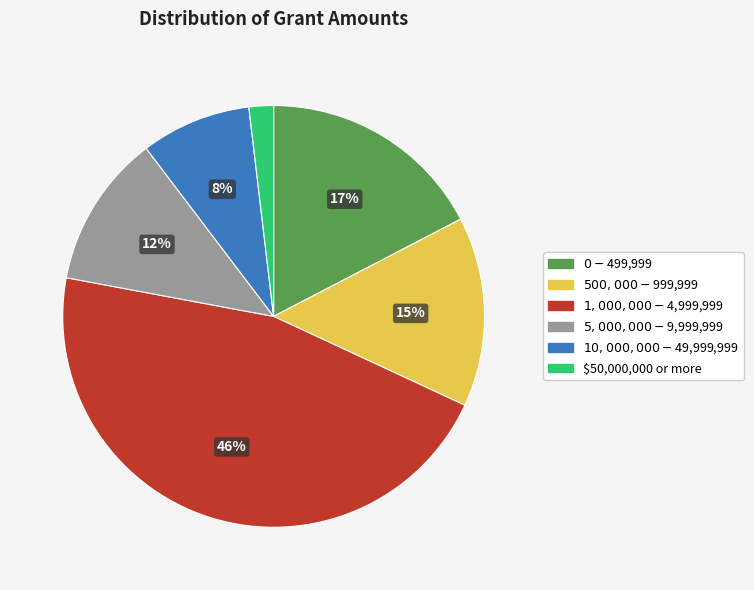

Rank the categories by value from lowest to highest.

$50,000,000 or more, $10,000,000 - $49,999,999, $5,000,000 - $9,999,999, $500,000 - $999,999, $0 - $499,999, $1,000,000 - $4,999,999